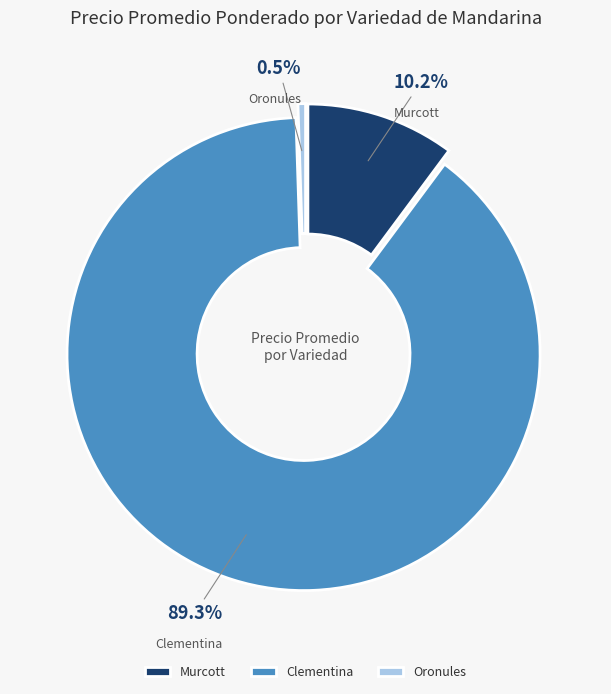

Between Oronules and Clementina, which is larger?

Clementina